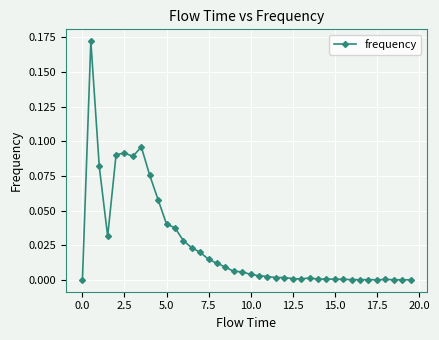

What is the sum of all values?

1.0